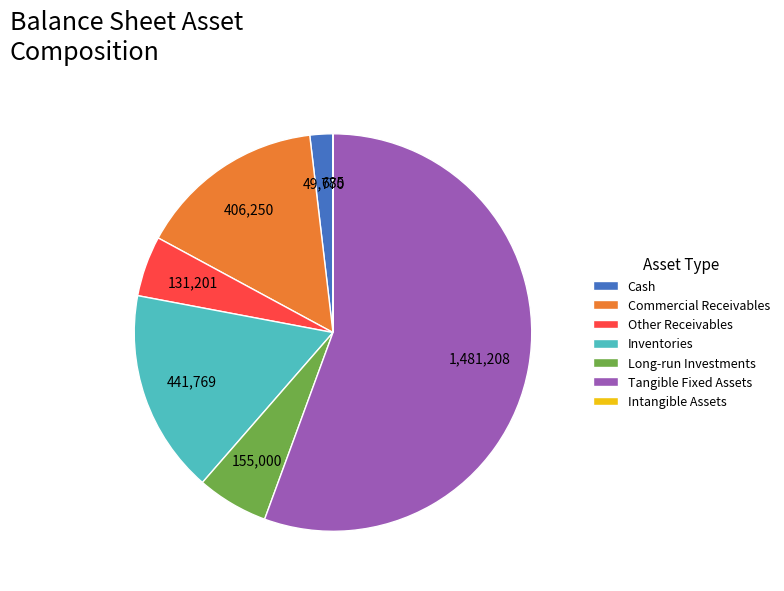

What is the largest slice in the pie chart?

Tangible Fixed Assets